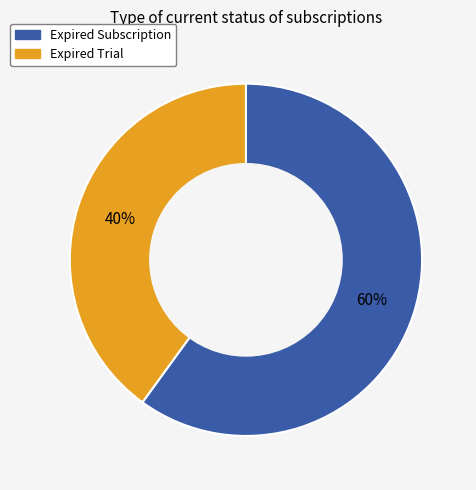

To the nearest percent, what is the average slice percentage?

50%